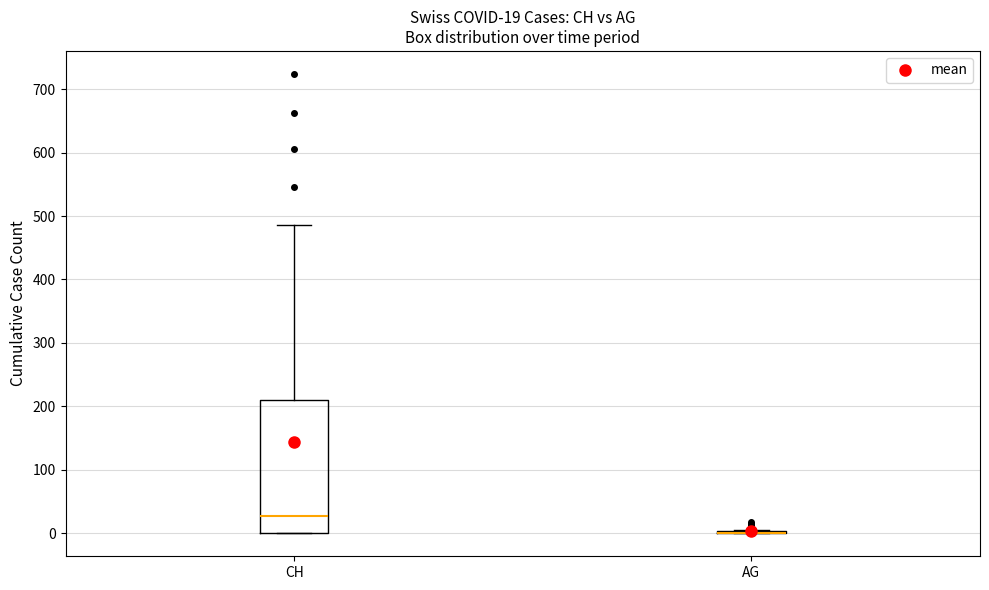

Comparing the boxes themselves (not the whiskers), which one is the tallest?

CH